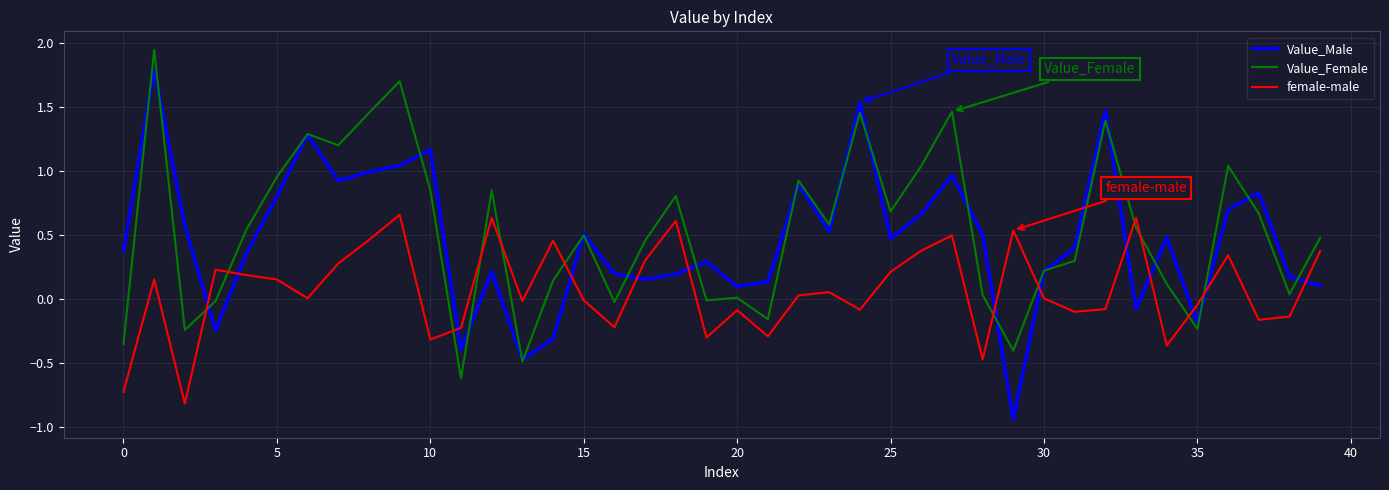

Which series has the widest spread of values?

Value_Male